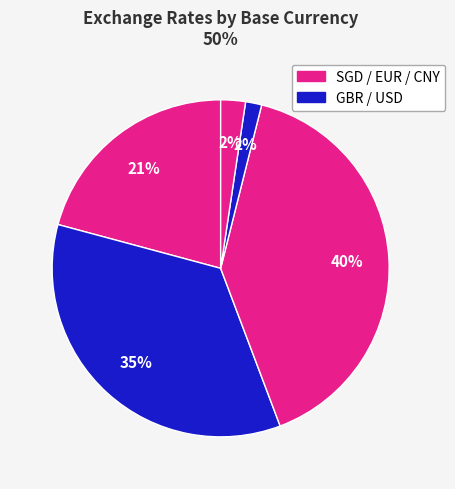

How many slices are in this pie chart?

5